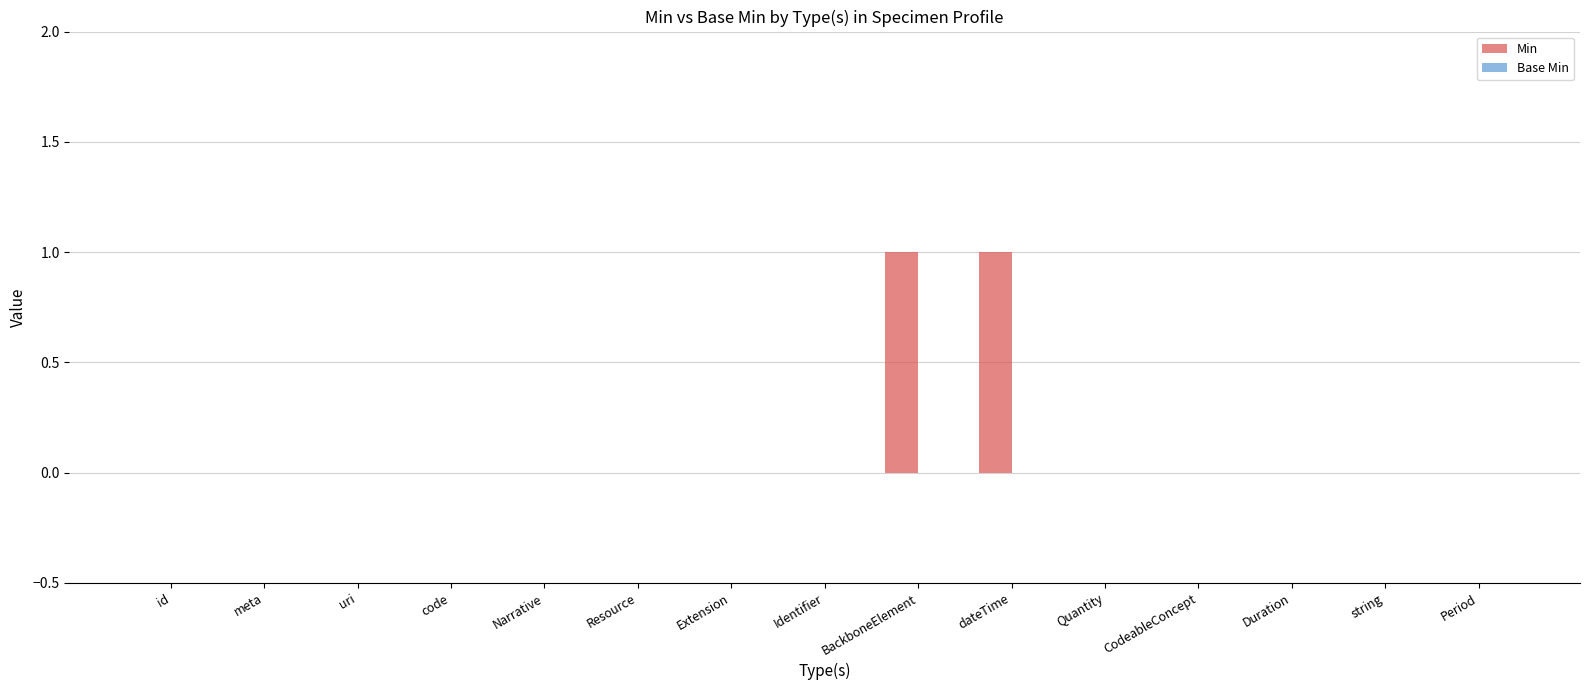

True or false: the data shows 0 at Identifier.

True